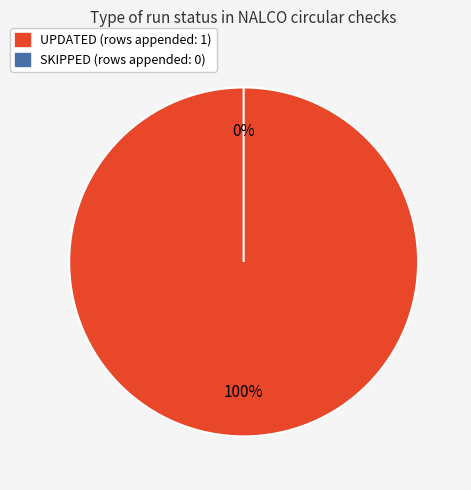

Which slice represents more than half of the pie?

UPDATED